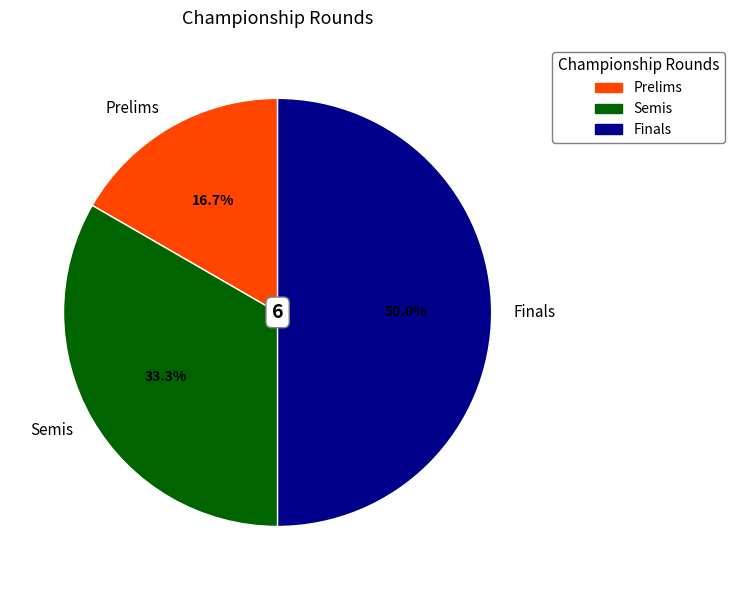

Is Semis the majority of the pie?

No